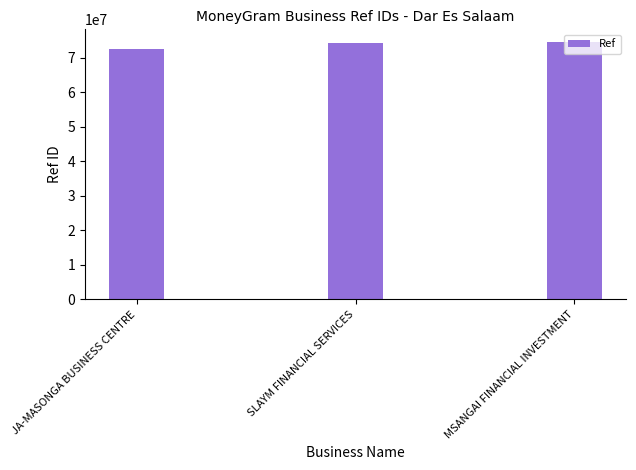

Count the number of categories in the chart.

3